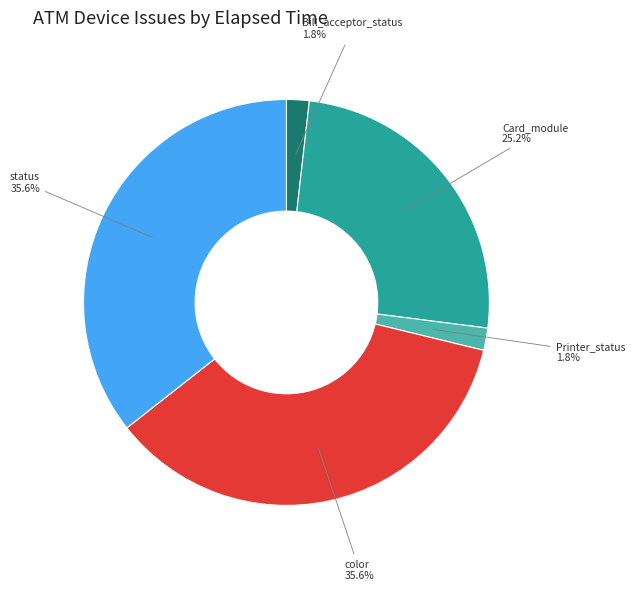

Combined, what portion of the pie is status and Bill_acceptor_status?

37.4%